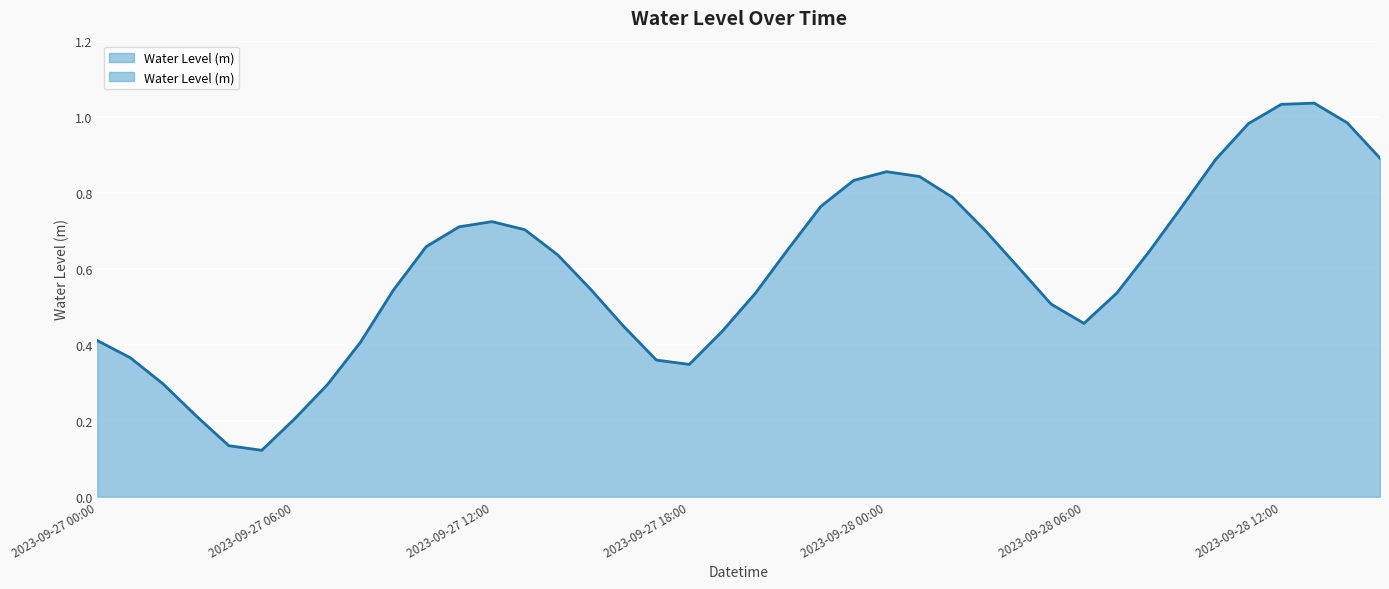

Is it true that the value at 2023-09-28 15:00 is 0.9?

True